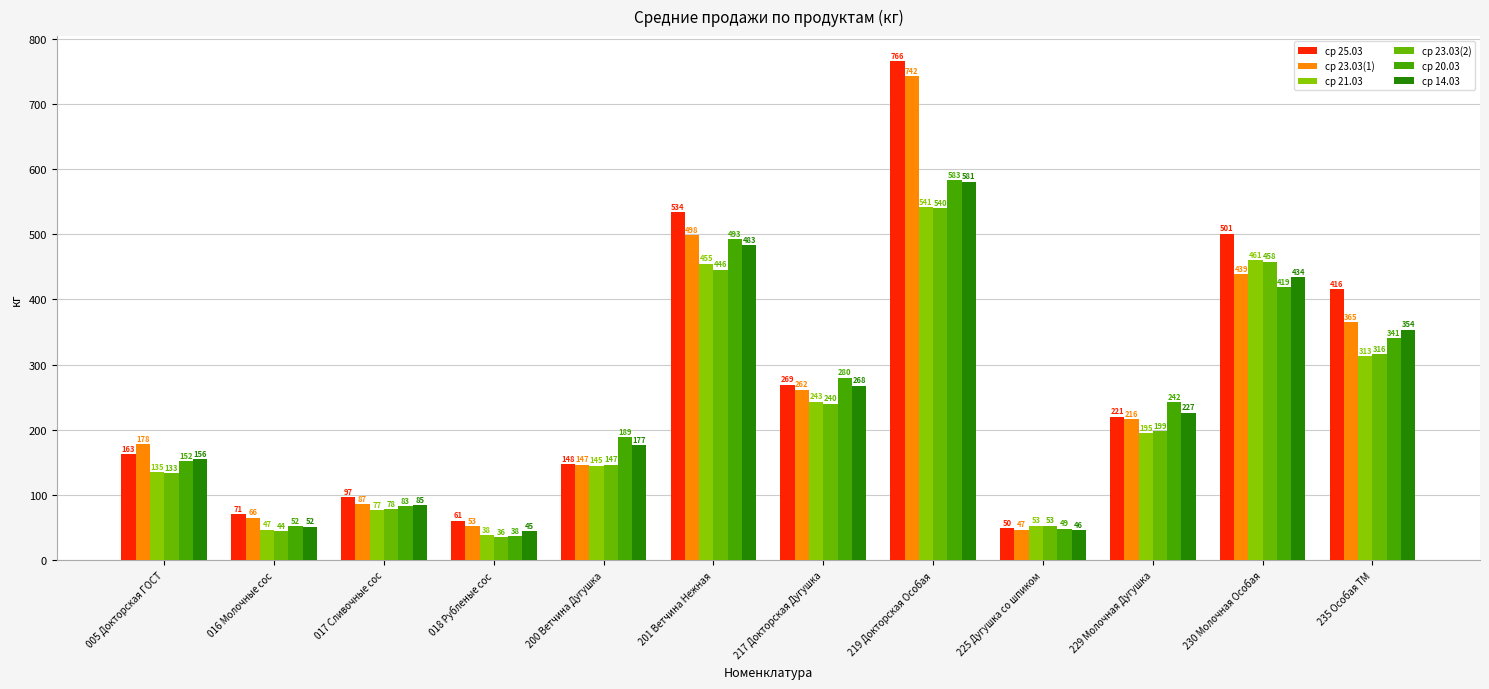

What is the greatest value displayed?

765.5